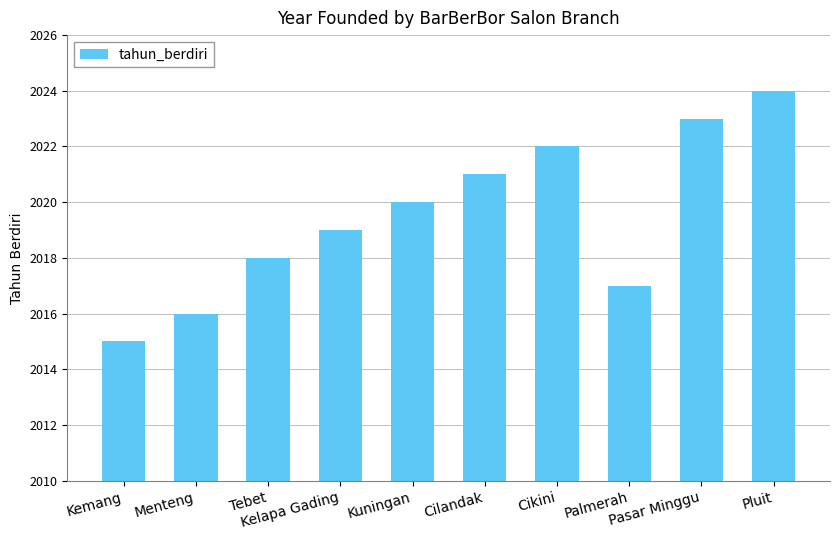

Does the chart contain stacked bars?

No